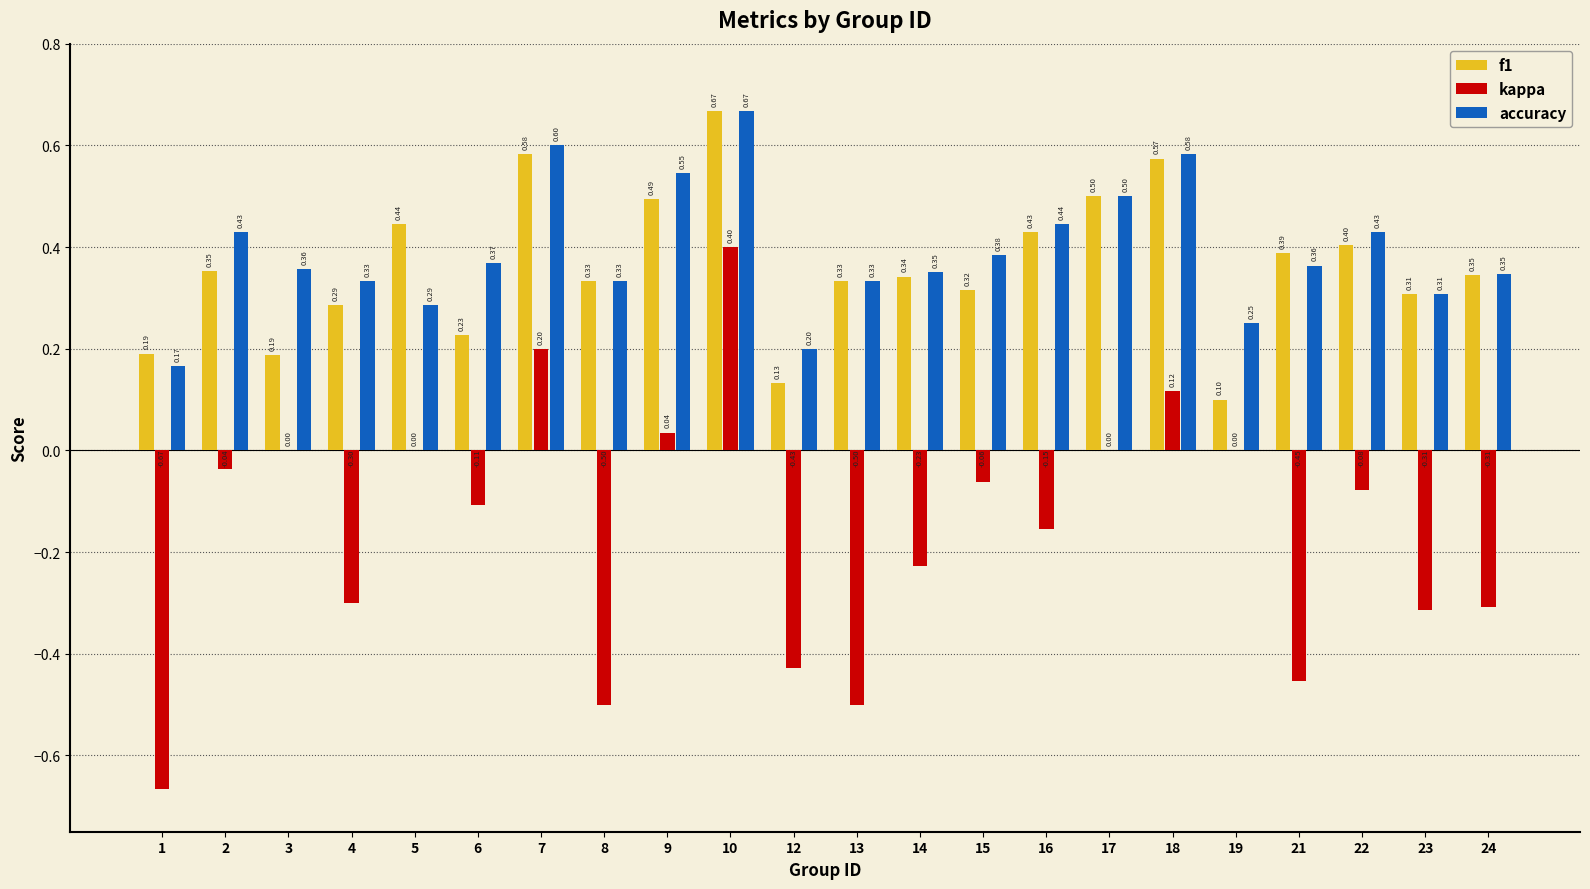

Is the value of f1 at 3 greater than the value of kappa at 17?

Yes